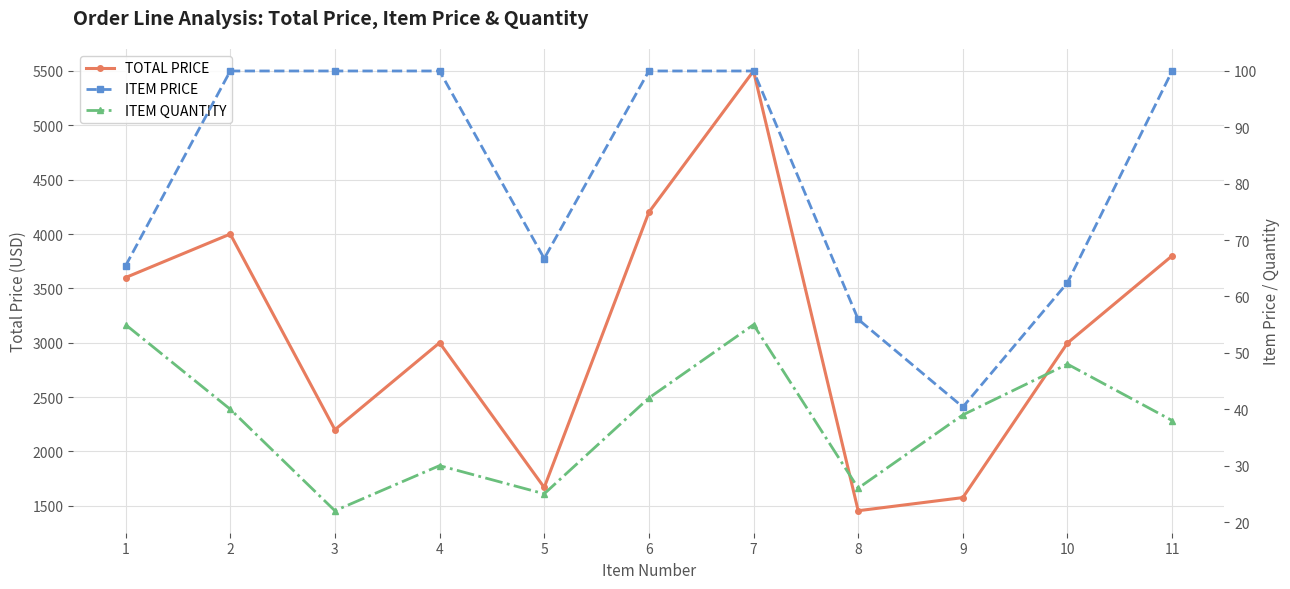

How many values in the ITEM QUANTITY series exceed 39?

5